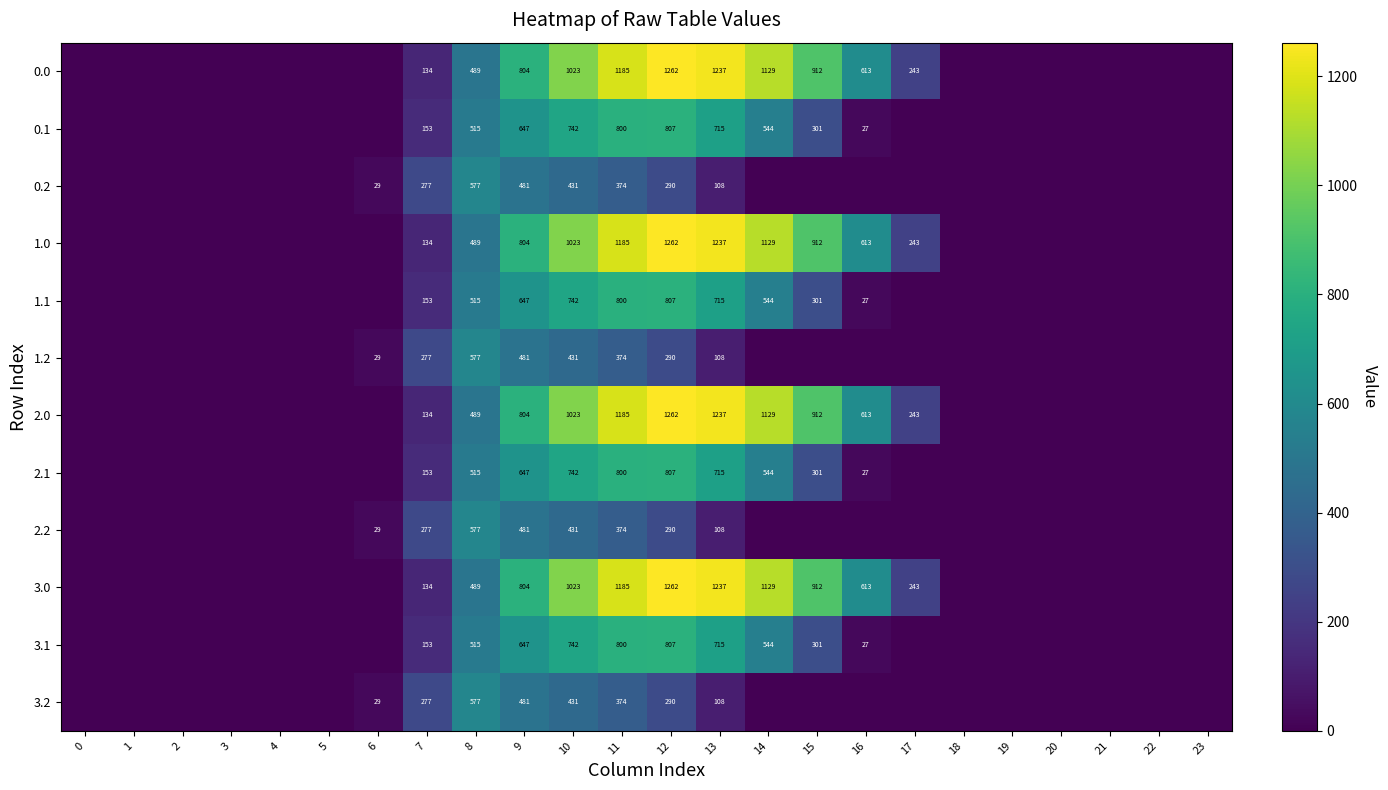

What is the difference between the highest and lowest values at 13?

1129